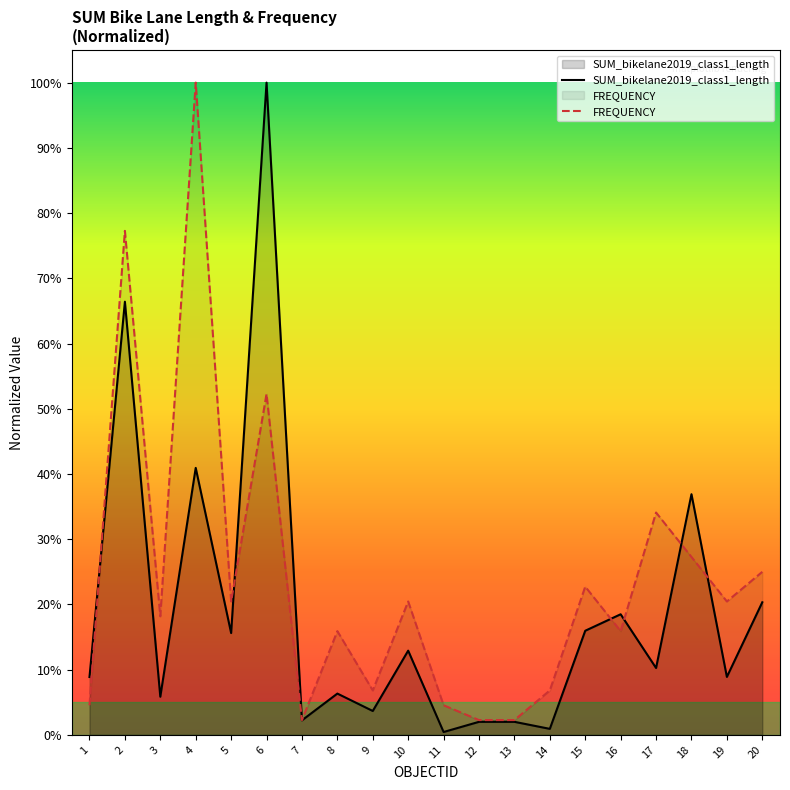

After their last crossing, which series has the higher values: FREQUENCY or SUM_bikelane2019_class1_length?

FREQUENCY